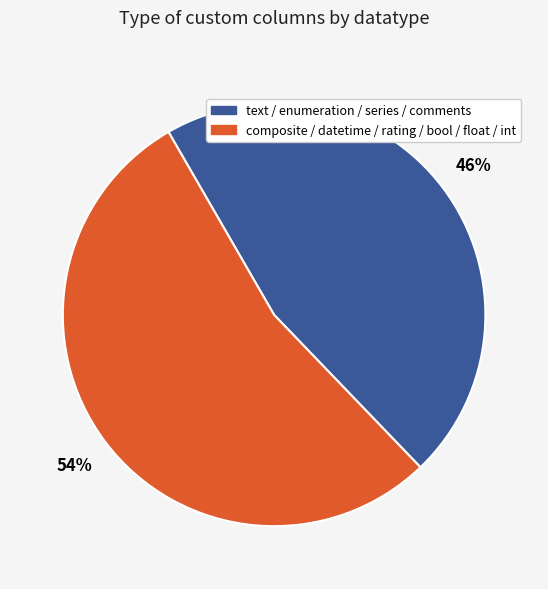

Is there a majority slice in this chart?

Yes